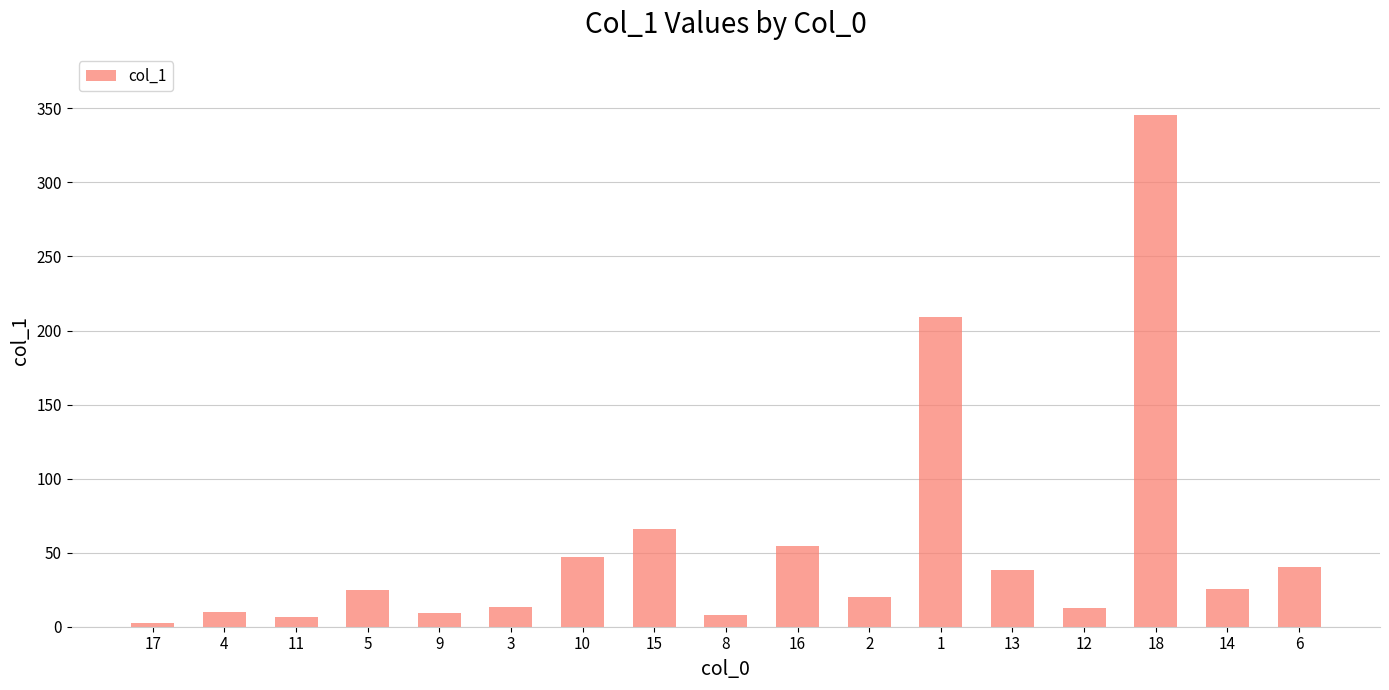

What is the smallest value displayed?

2.7